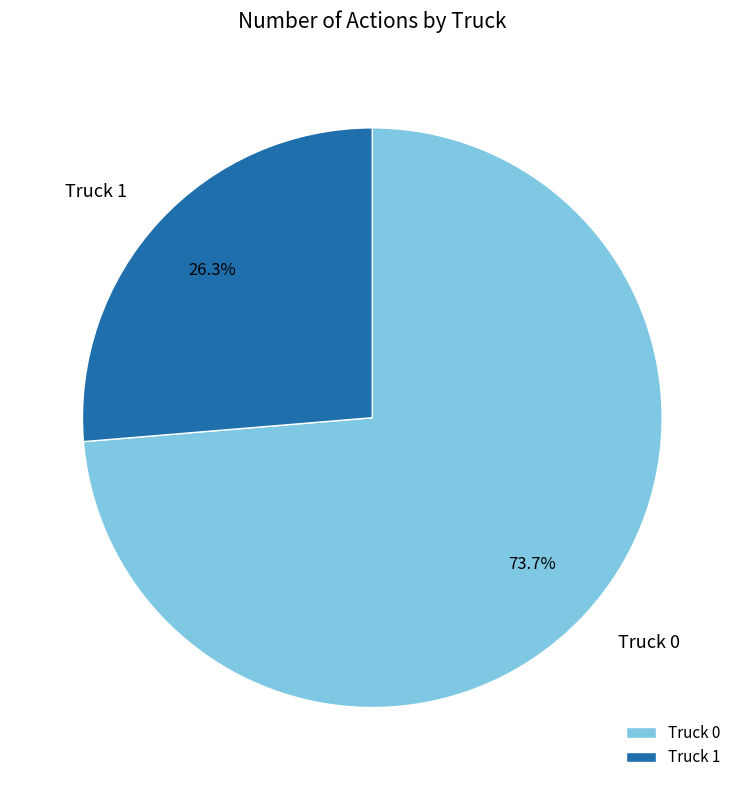

The Truck 1 slice represents 41% of the pie. True or false?

False